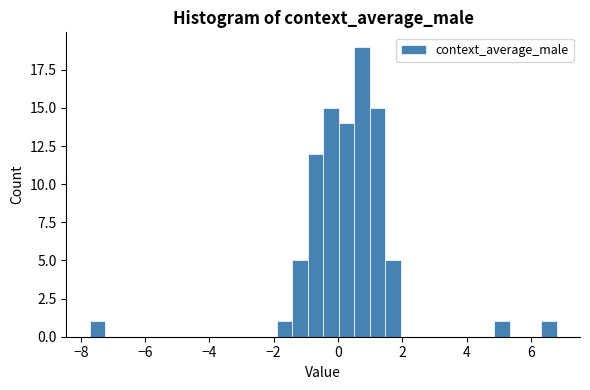

Around what value on the x-axis is the tallest bar? Give the approximate position of its centre, as read against the axis.

0.8